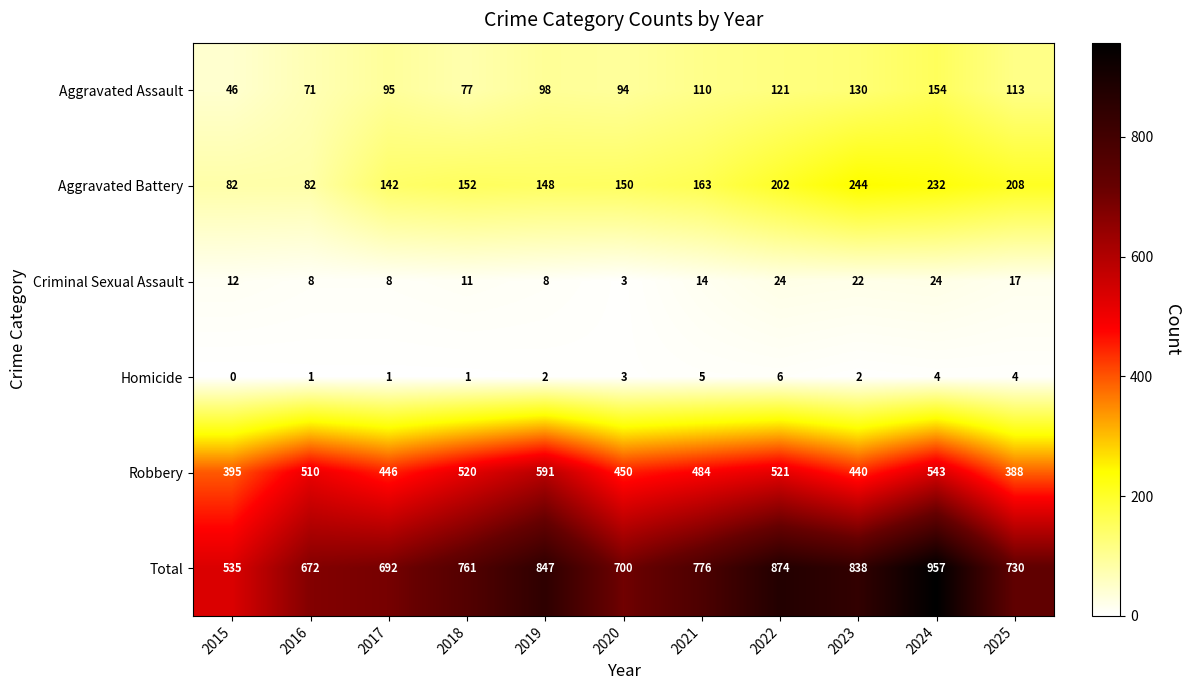

What is the total value across all series at 2020?

1400